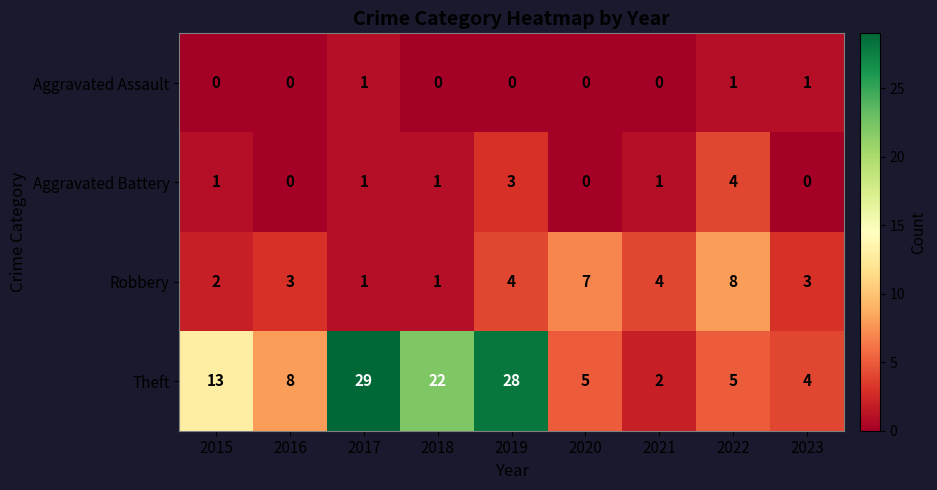

What is the spread (max minus min) of values at 2021?

4